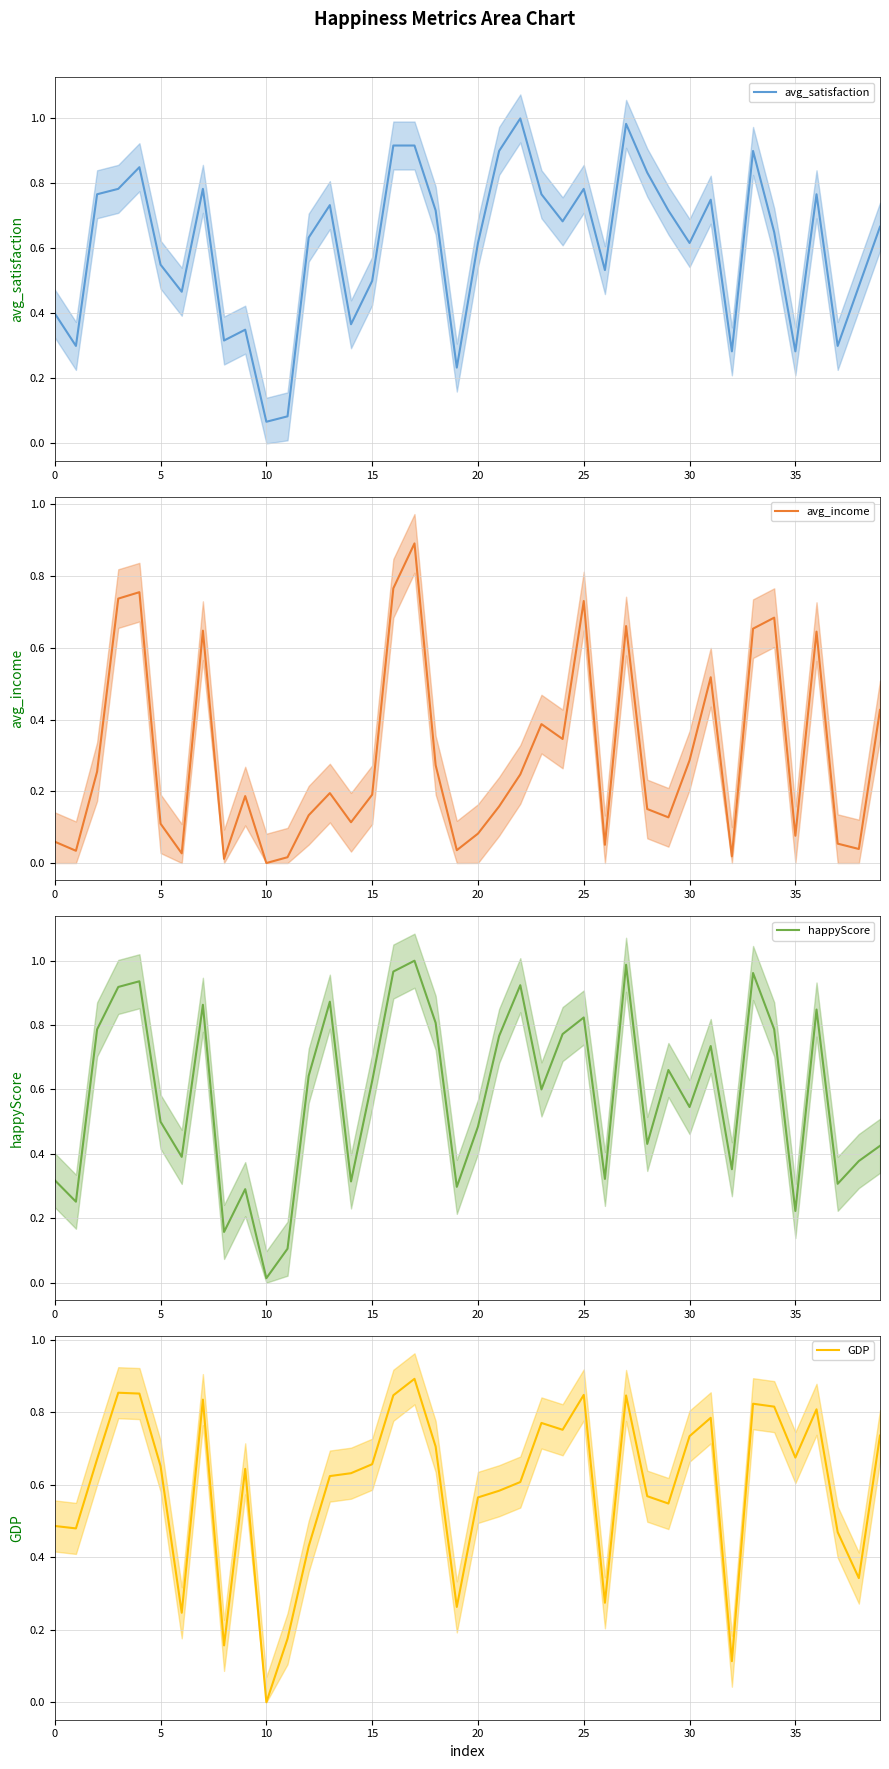

What are all the series names shown in the legend?

avg_satisfaction, avg_income, happyScore, GDP